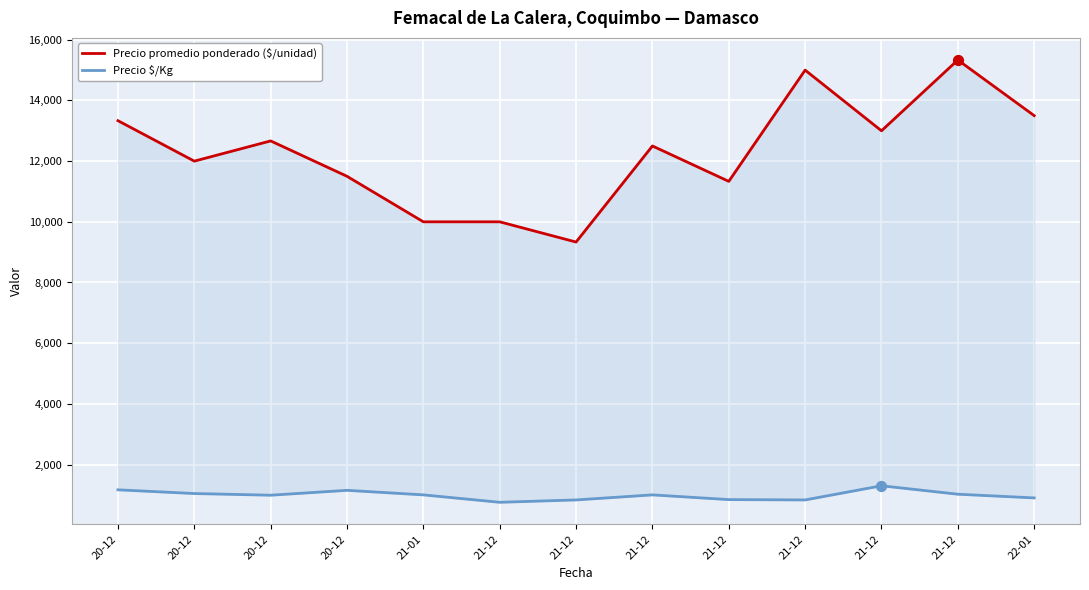

Is the value of Precio $/Kg at 20-12 greater than the value of Precio promedio ponderado ($/unidad) at 21-12?

No